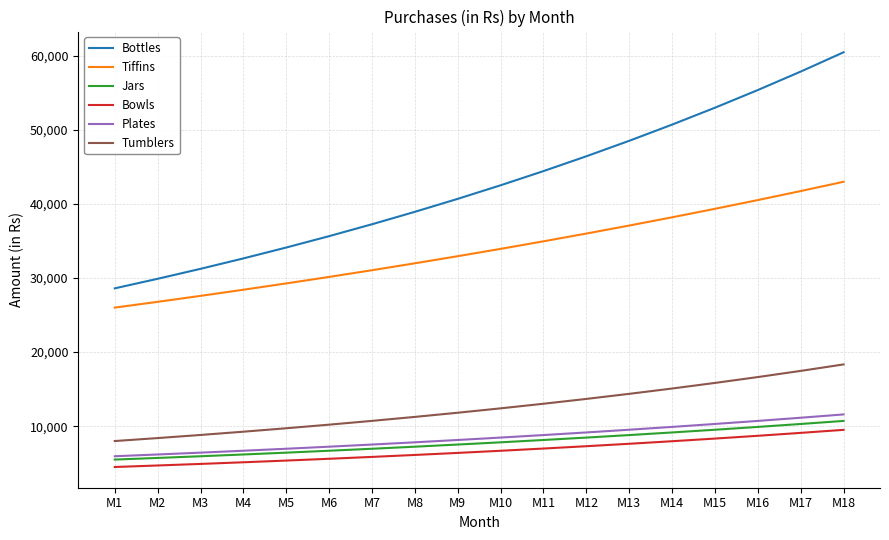

The value of Jars at M5 is 10917.7. True or false?

False